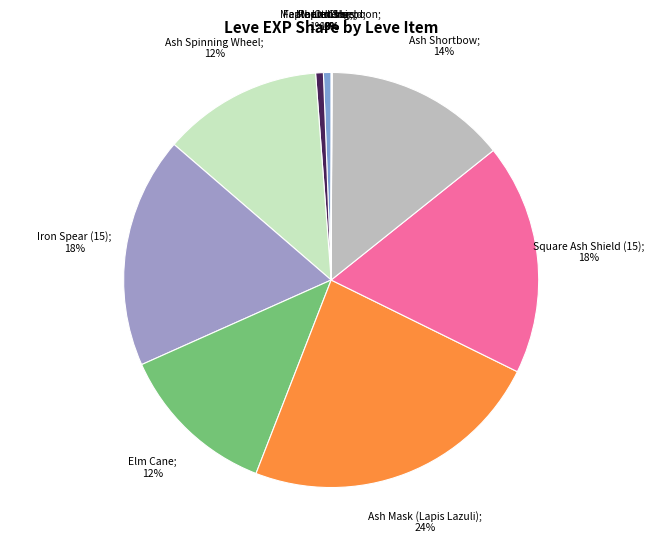

To the nearest percent, what is the difference between the largest and smallest slice percentages?

22%